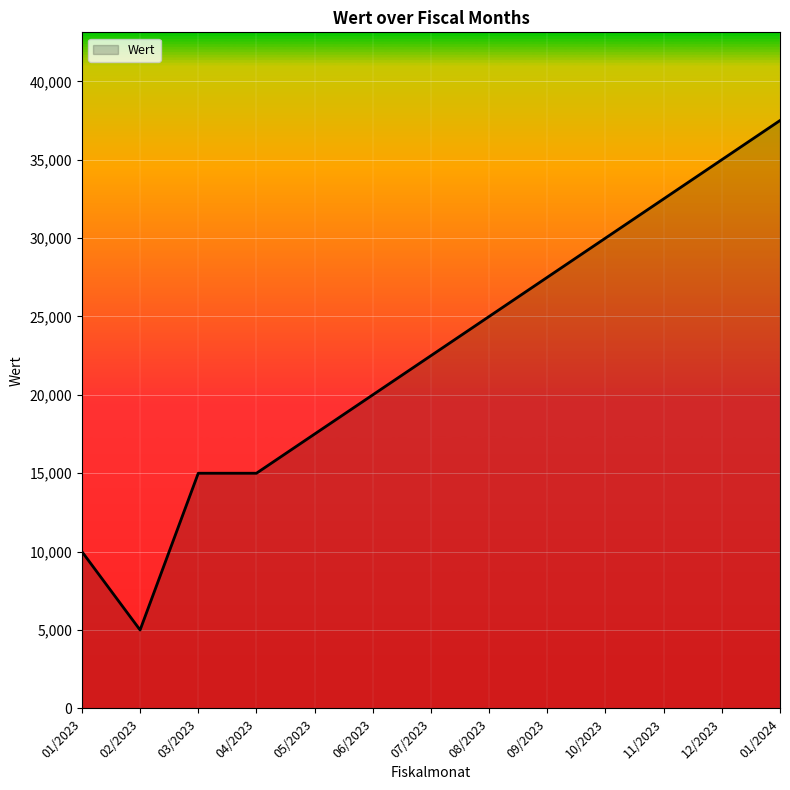

True or false: there are more than 1 points higher than both neighbors.

False